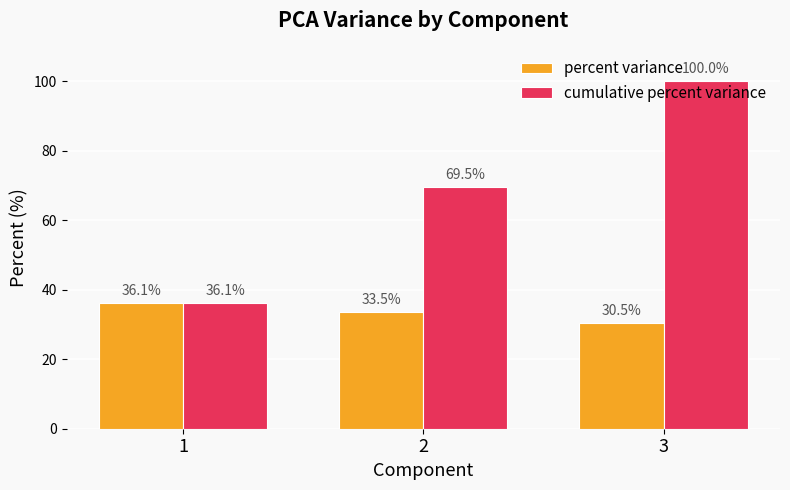

At how many categories does at least one series exceed 36?

3